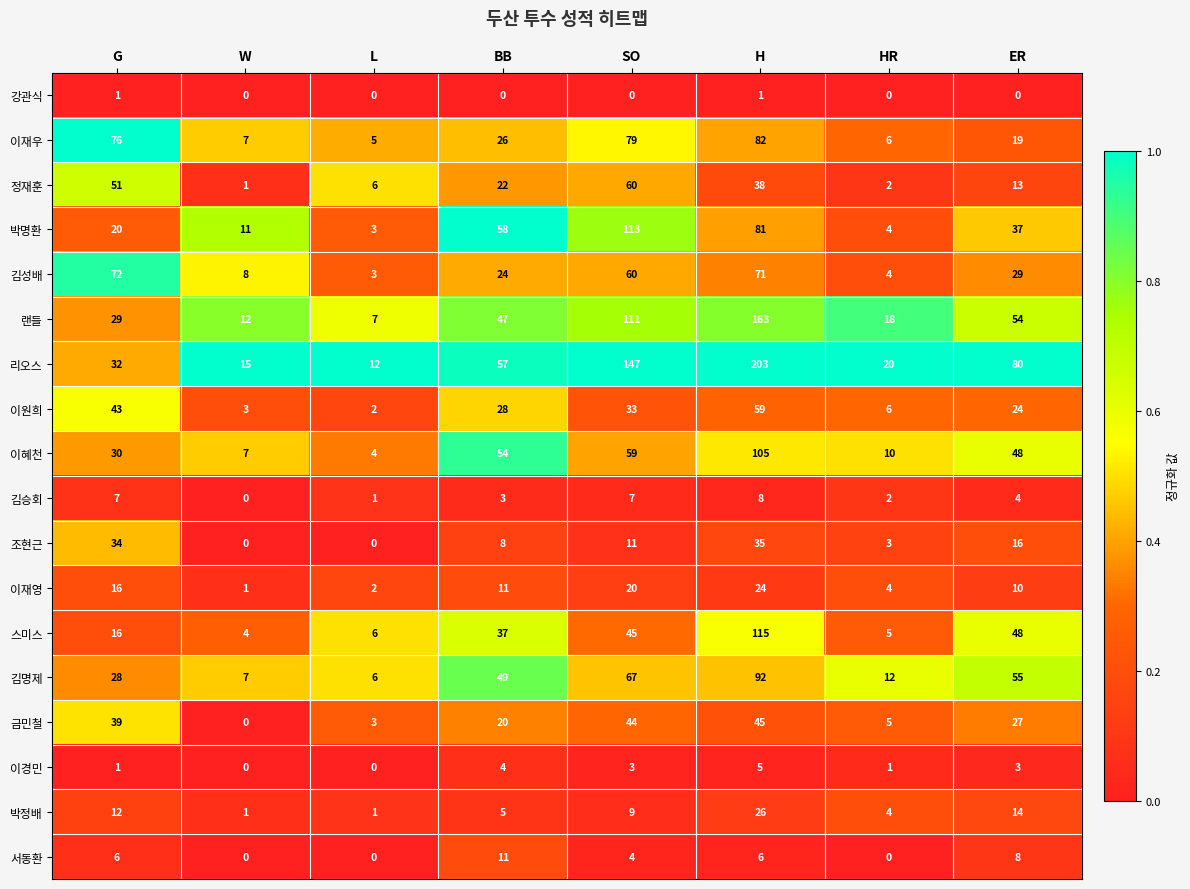

Which category has the highest value in the 이재영 series?

H